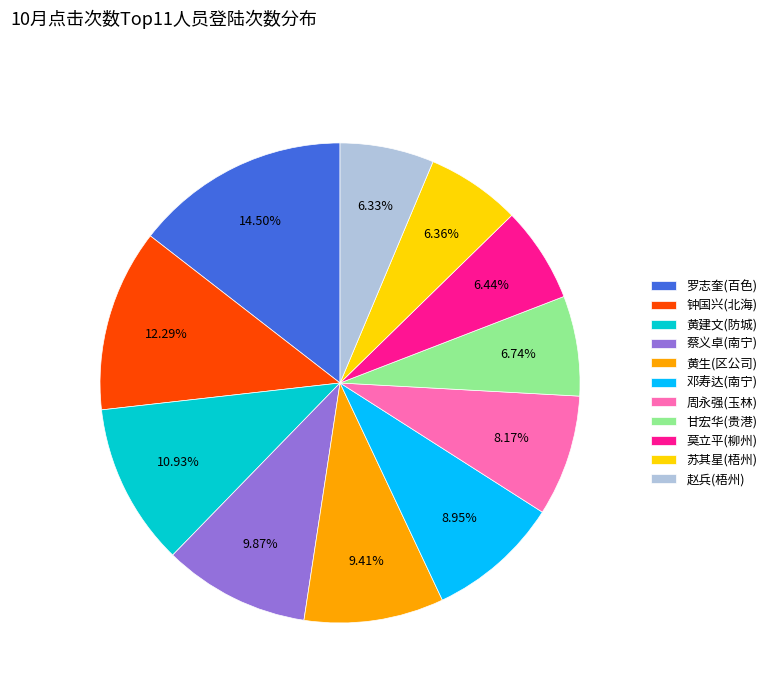

How many slices are in this pie chart?

11